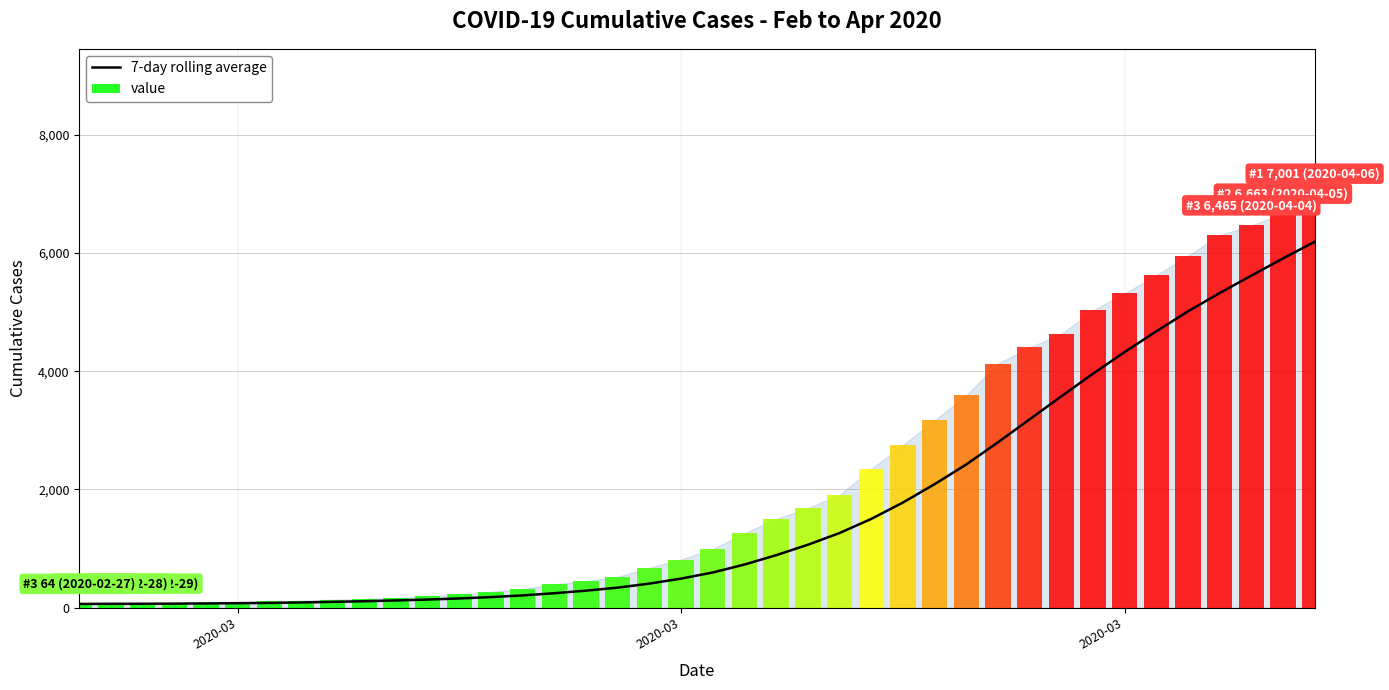

What is the value of the 3rd bar from the left?

64.0